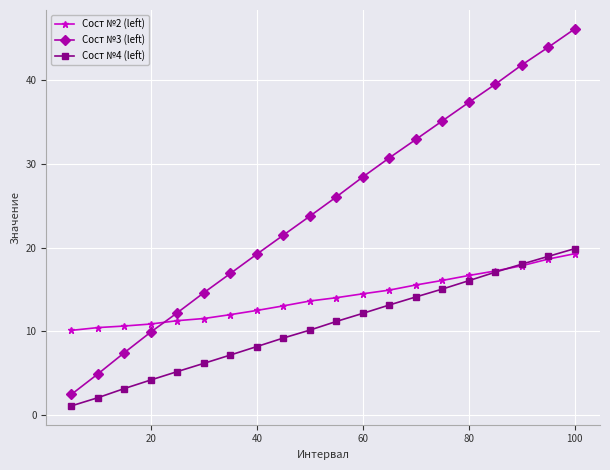

Which series has the largest range (max minus min)?

Сост №3 (left)